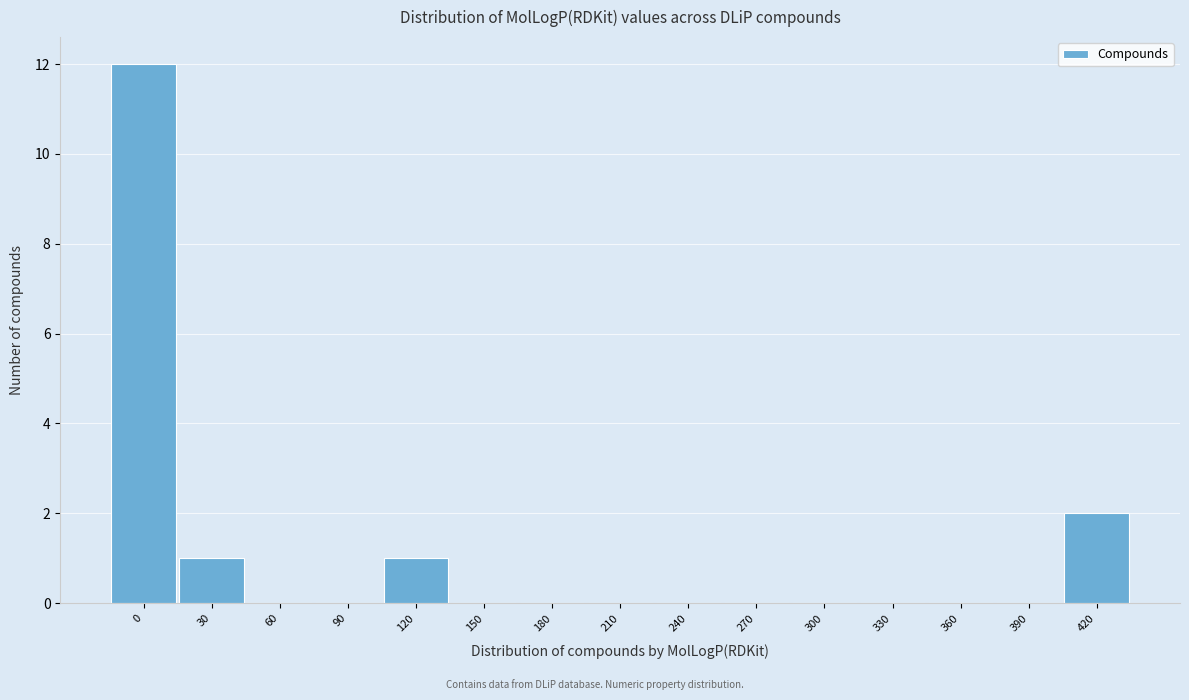

Reading left to right, list all the values displayed in this chart.

0=12	30=1	60=0	90=0	120=1	150=0	180=0	210=0	240=0	270=0	300=0	330=0	360=0	390=0	420=2